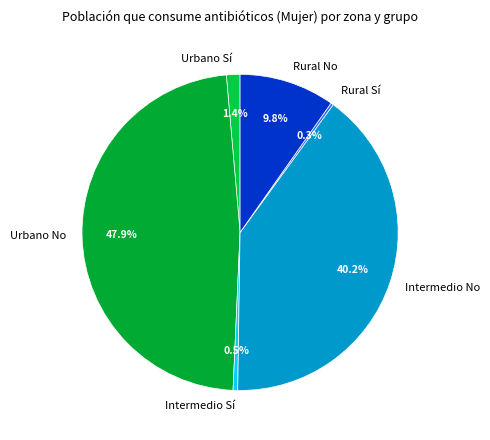

Combined, what portion of the pie is Intermedio No and Rural No?

50.0%